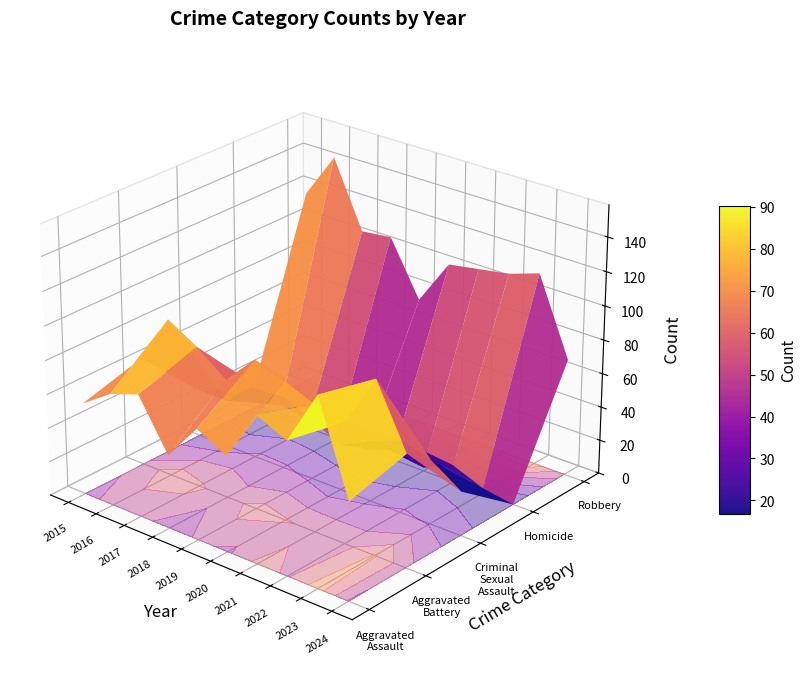

What is the spread (max minus min) of values at 2023?

111